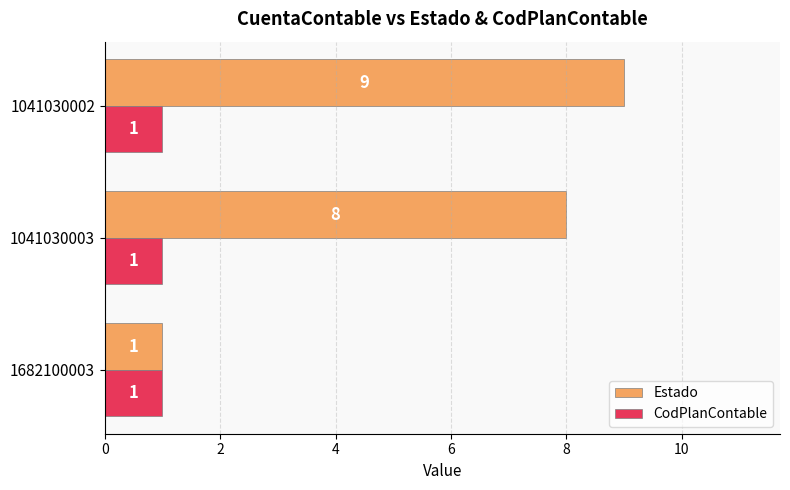

Read the Estado value at 1041030003.

8